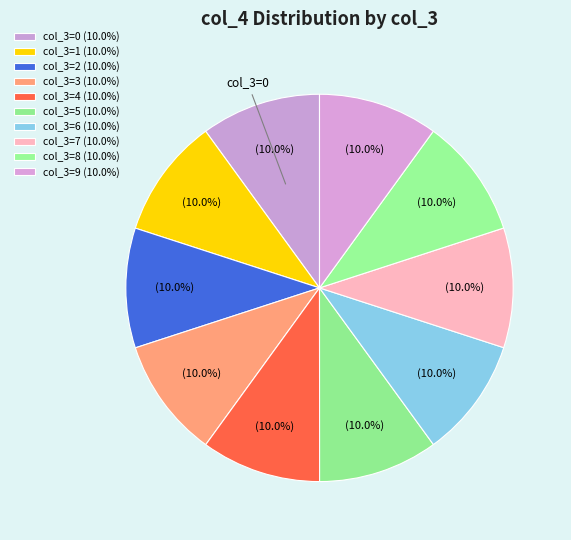

How many slices are in this pie chart?

10